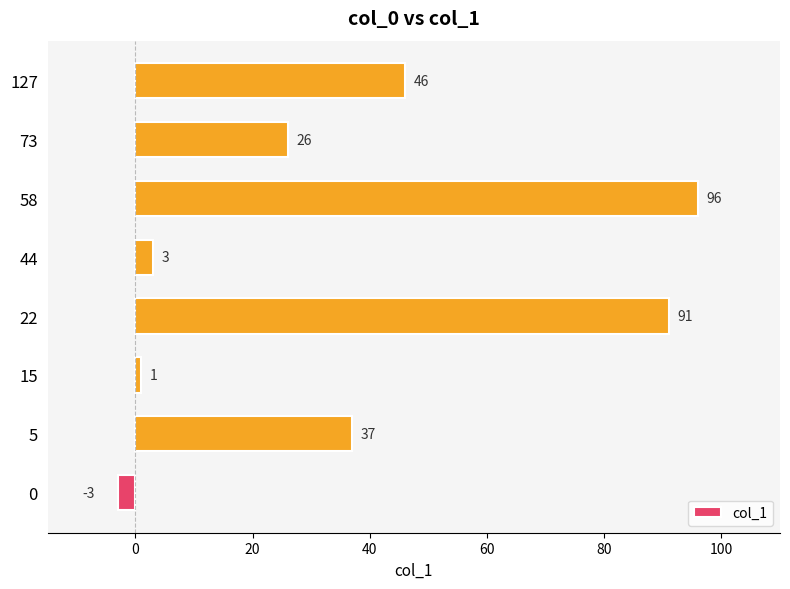

List the labels in order of value, largest first.

58, 22, 127, 5, 73, 44, 15, 0